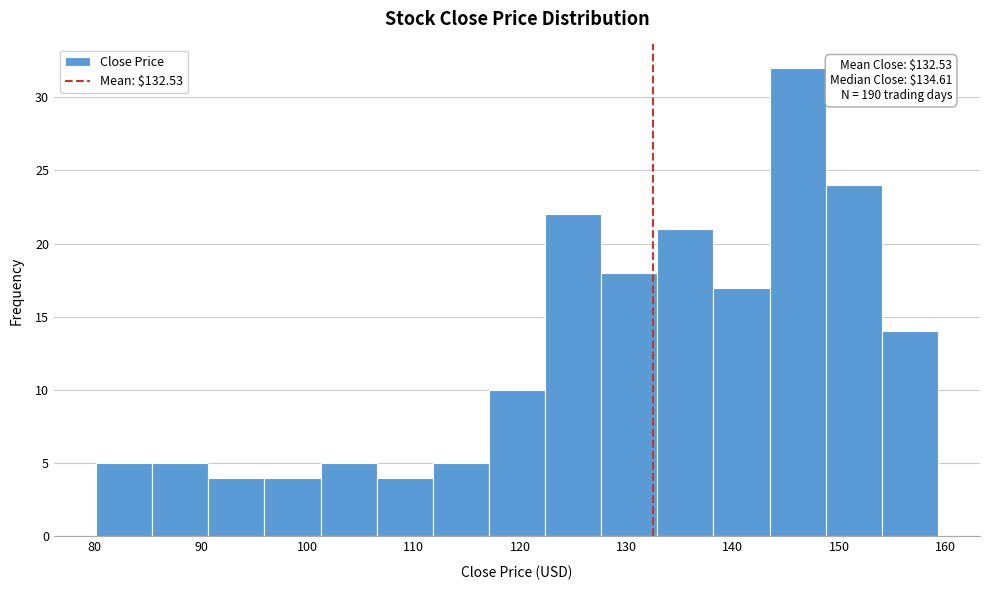

Which range on the x-axis has the tallest bar?

143 to 149